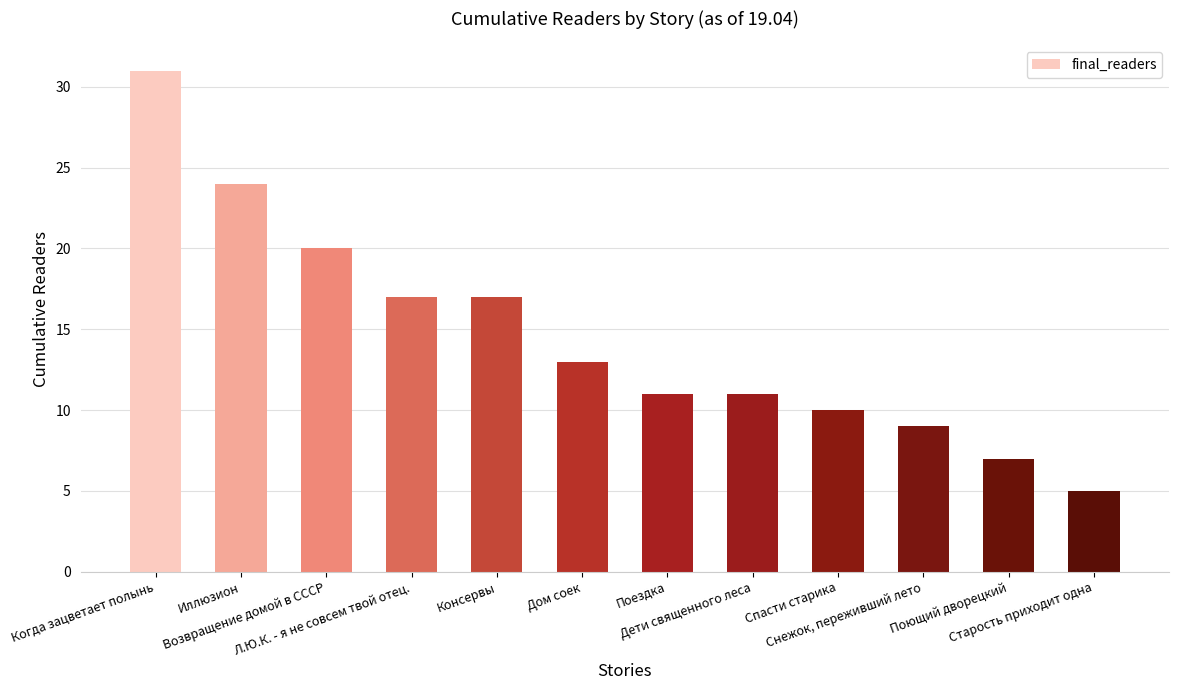

What is the label of the 8th bar from the right?

Консервы